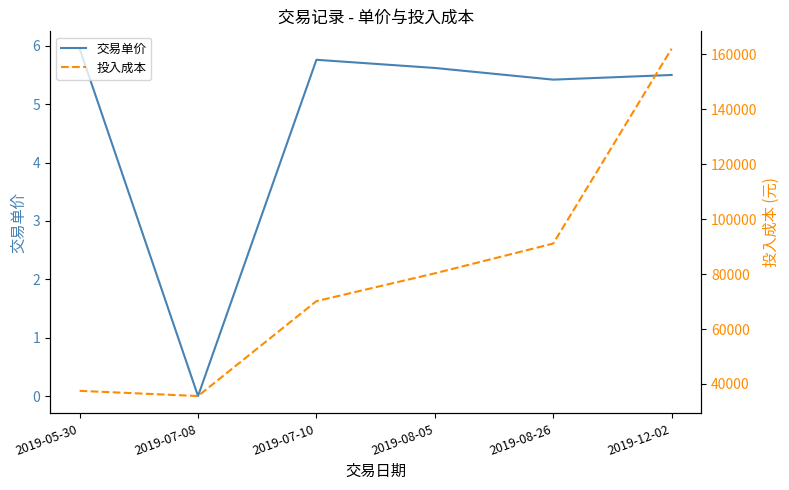

What is the label of the 2nd point from the left?

2019-07-08